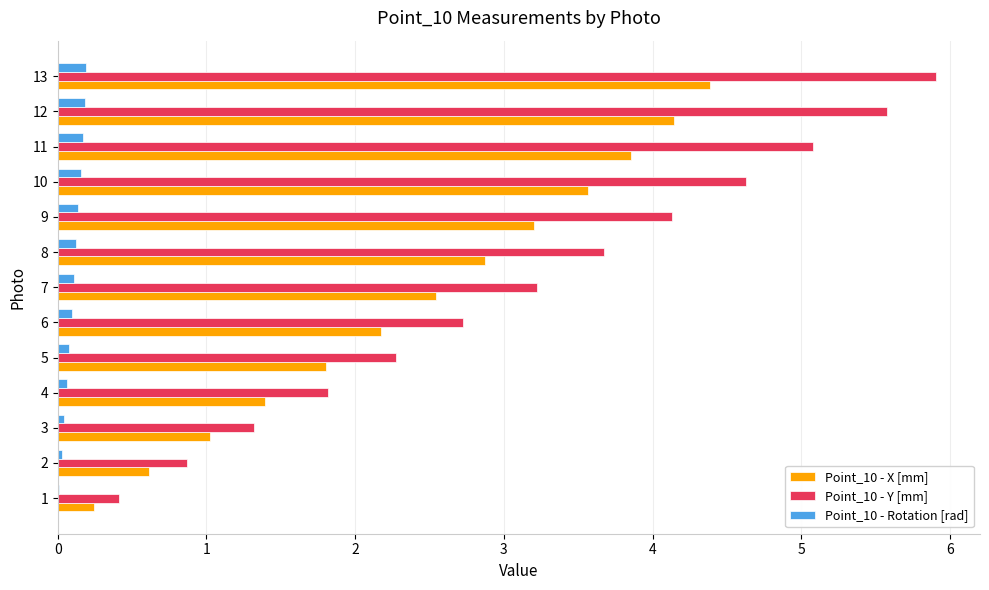

At which category is the sum across all series the highest?

13